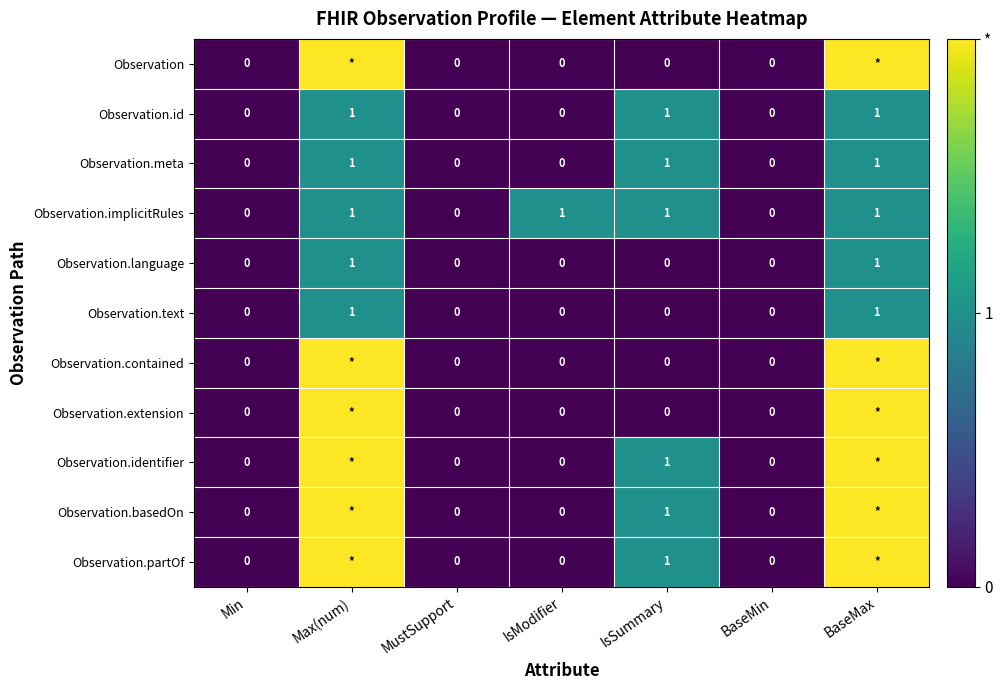

The value of Observation.id at MustSupport is 0. True or false?

True